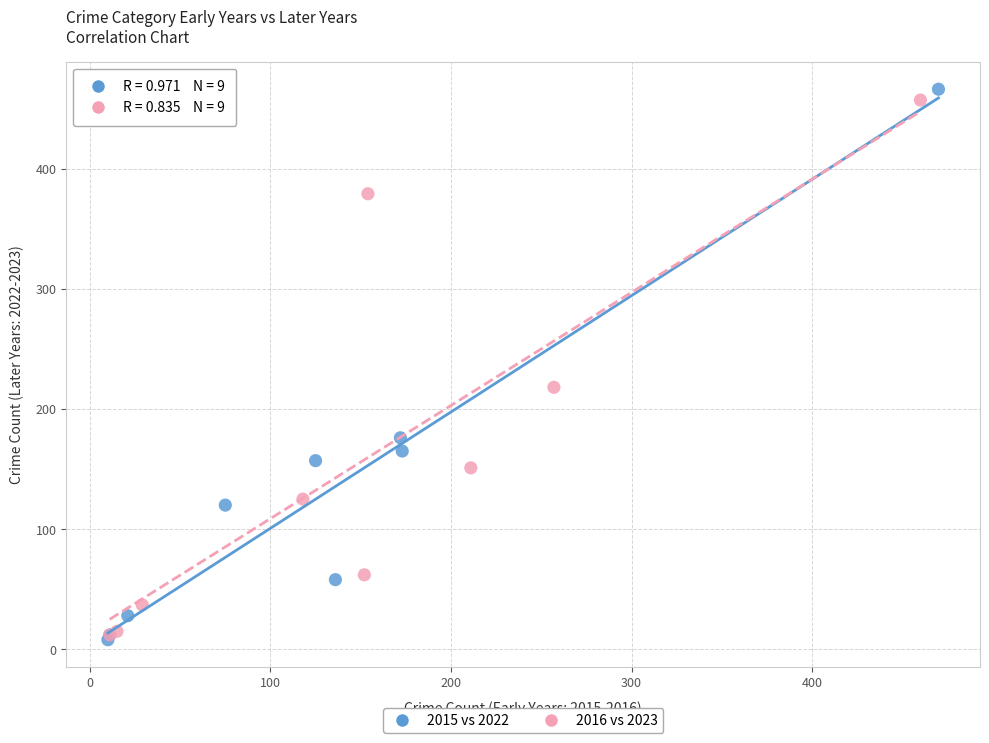

What are all the series names shown in the legend?

2015 vs 2022, 2016 vs 2023